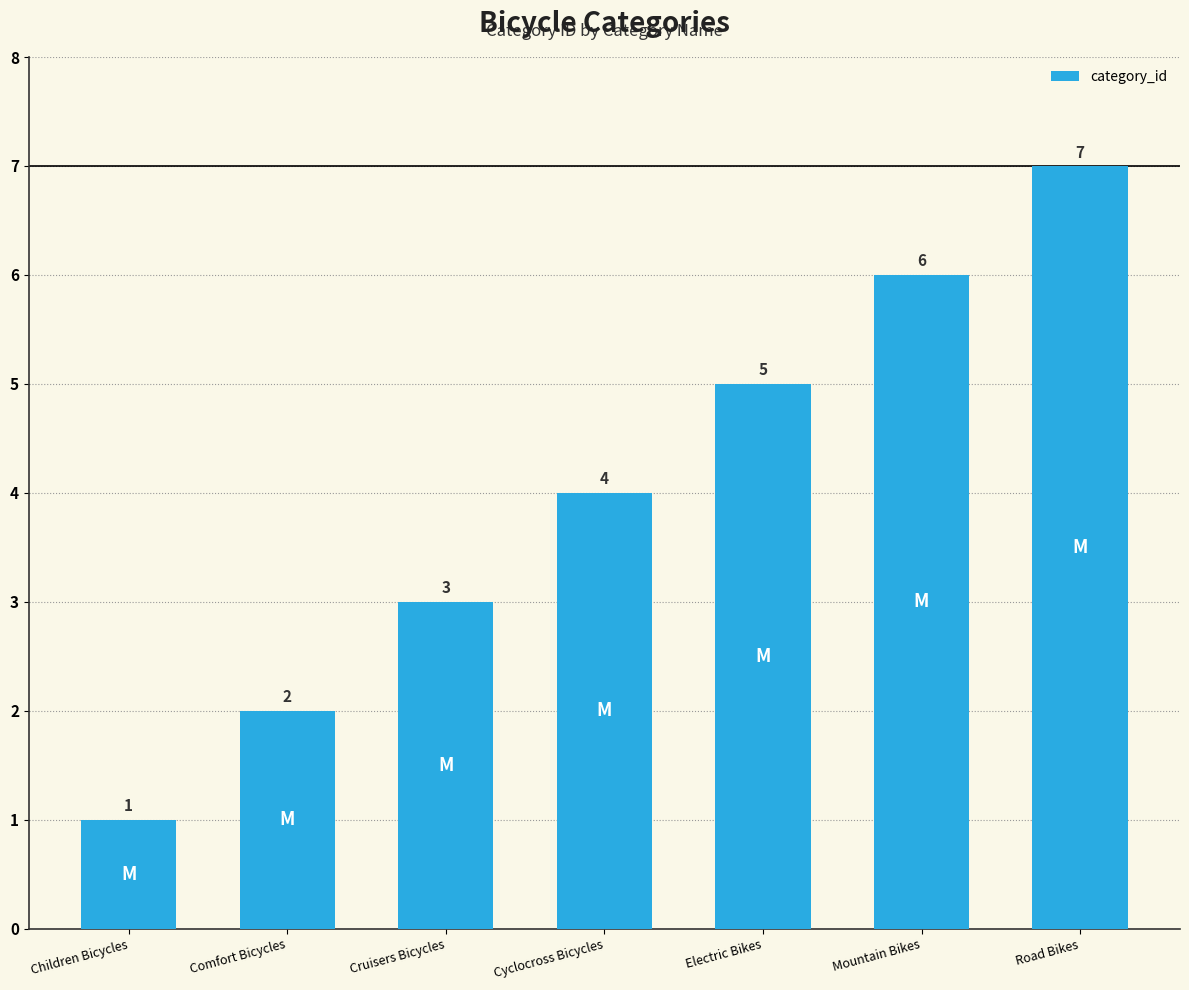

How many values are below 4?

3